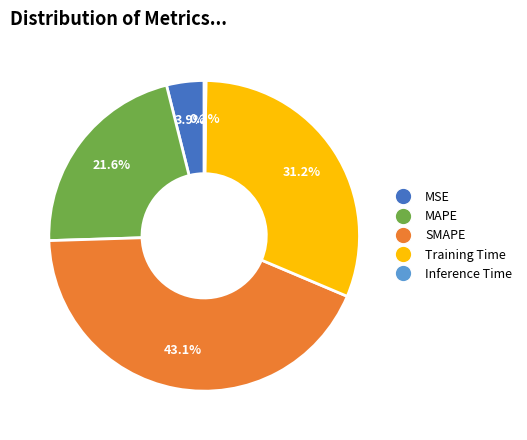

Does SMAPE account for over 50% of the chart?

No